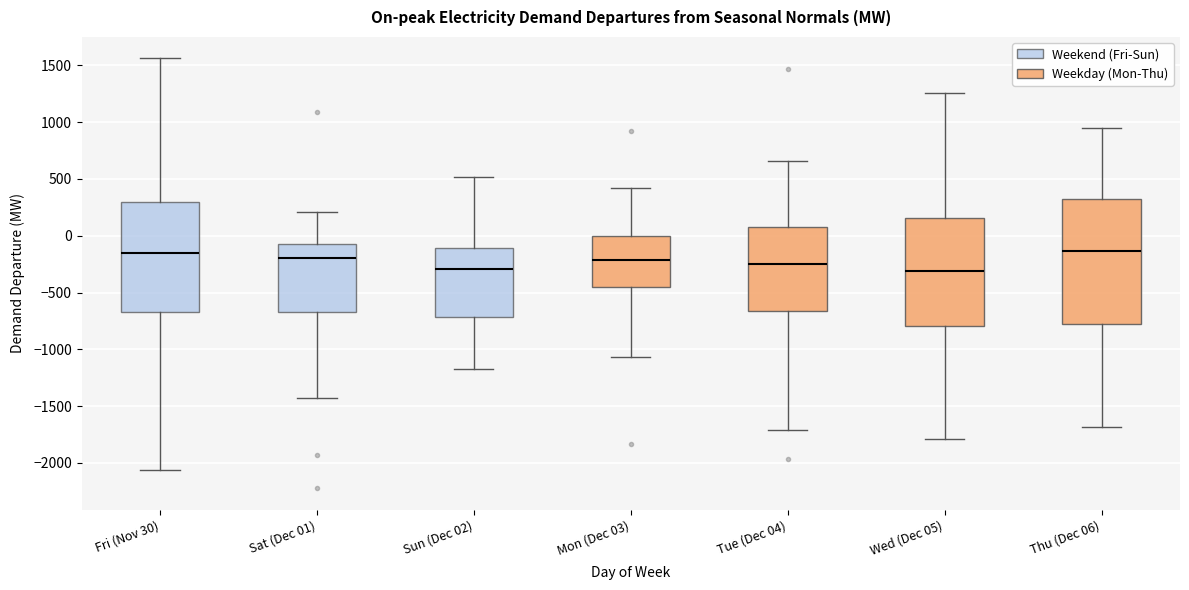

Comparing the boxes themselves (not the whiskers), which one is the tallest?

Thu (Dec 06)